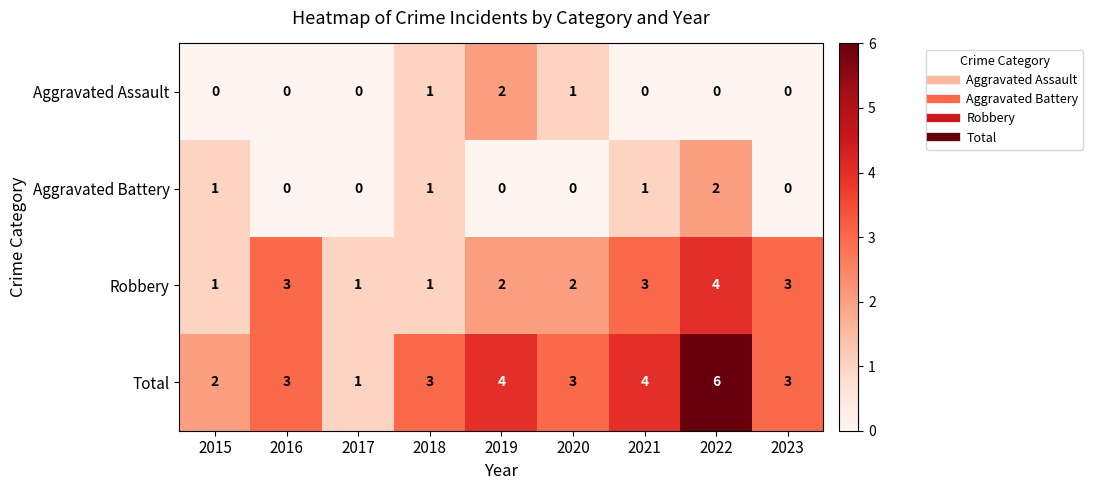

How many Aggravated Battery values are between 0 and 1?

8